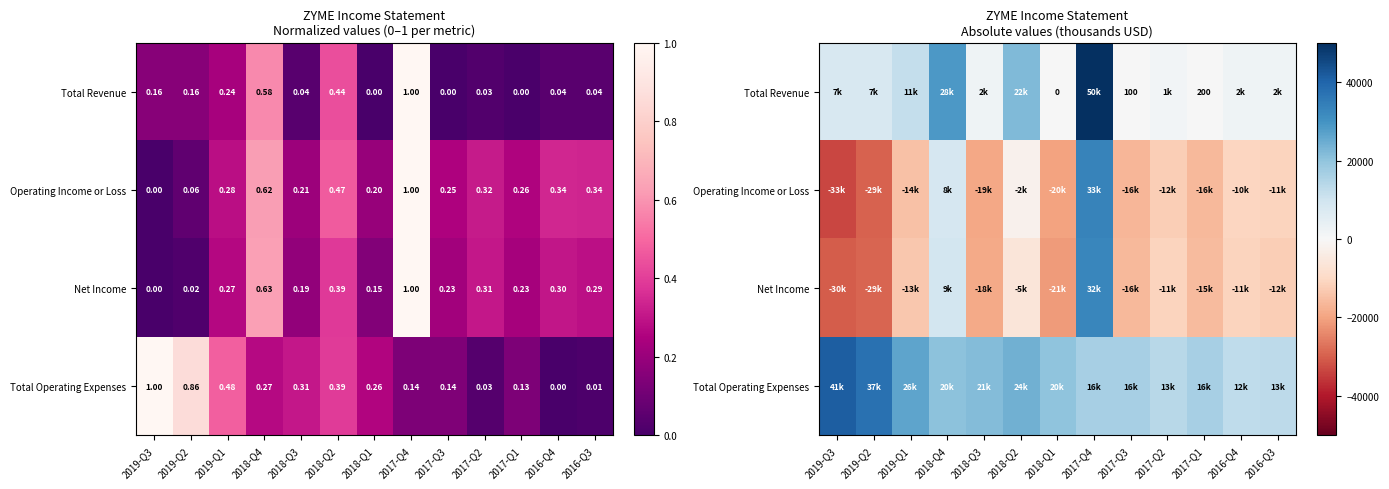

How many values in Net Income are above zero?

2